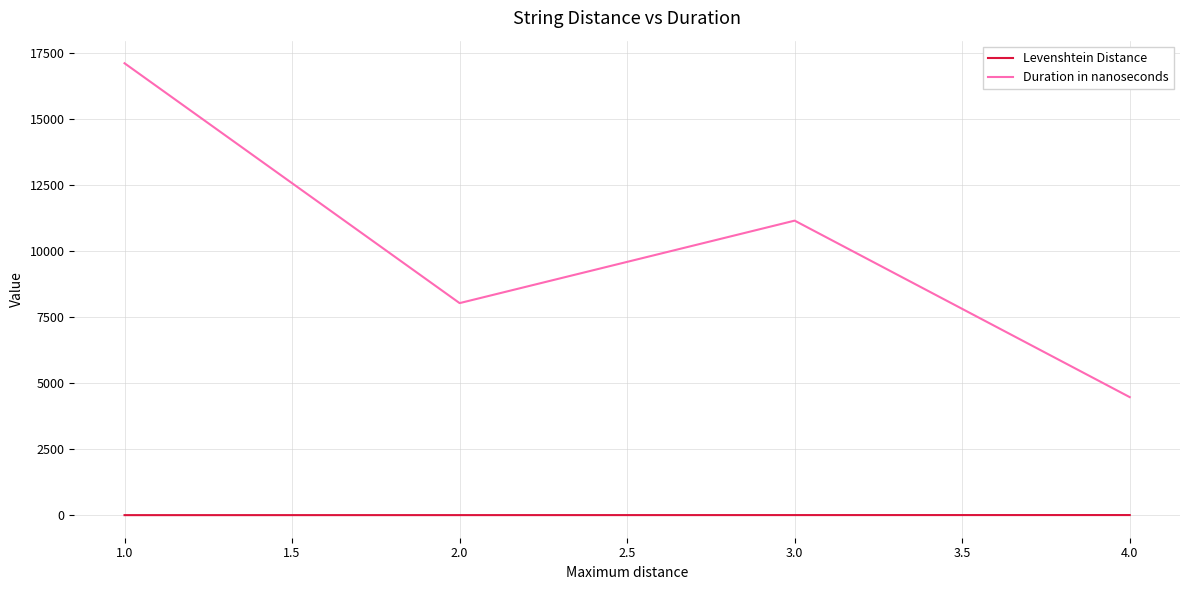

Rank the categories by Duration in nanoseconds value from lowest to highest.

4.0, 2.0, 3.0, 1.0